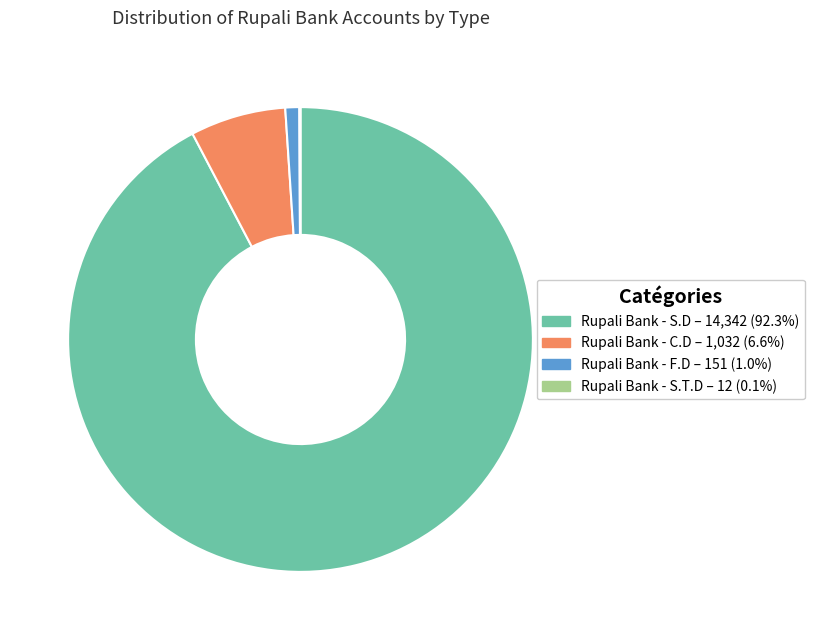

Is the sum of Rupali Bank - S.D and Rupali Bank - F.D greater than half?

Yes